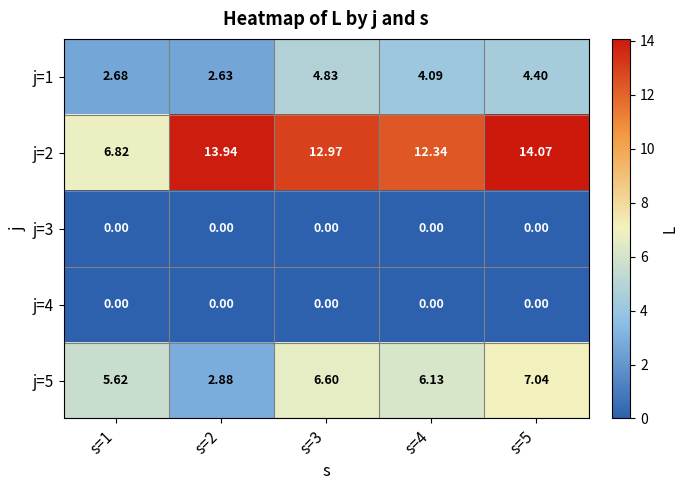

Is the value of j=3 at s=3 greater than the value of j=5 at s=1?

No